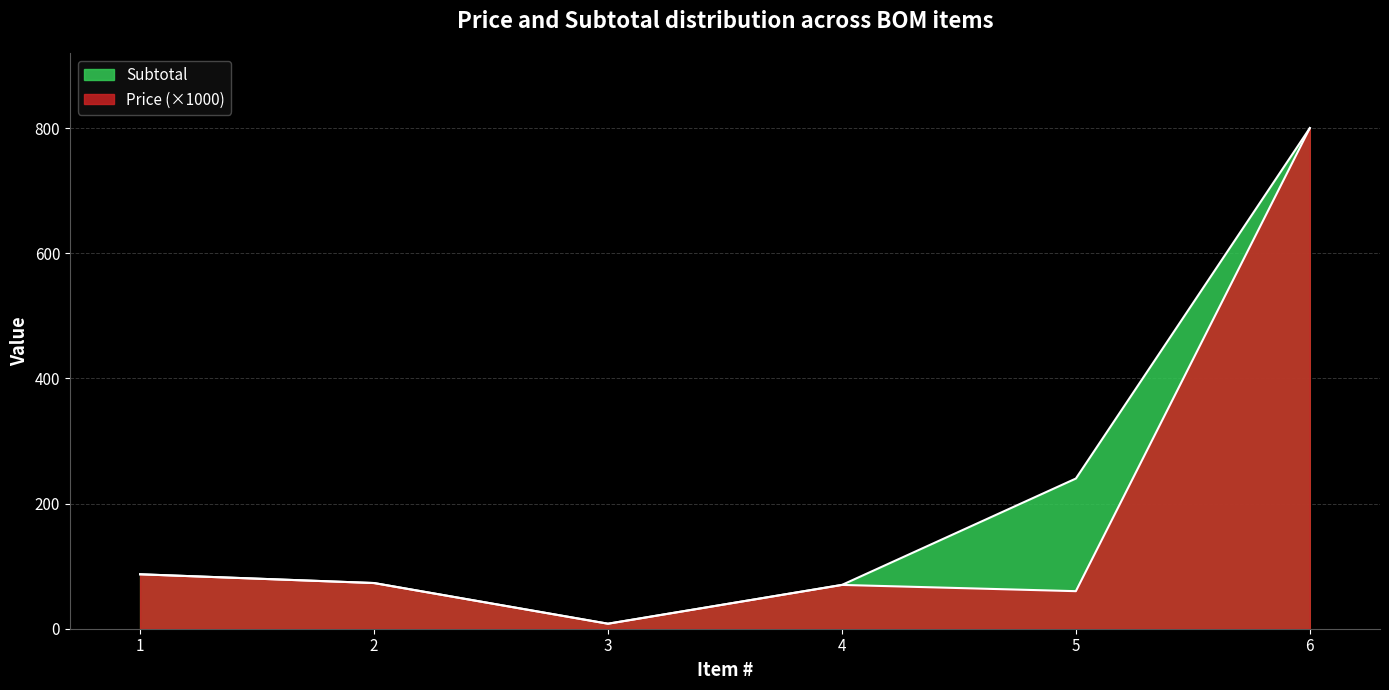

What are all the series names shown in the legend?

Price, Subtotal